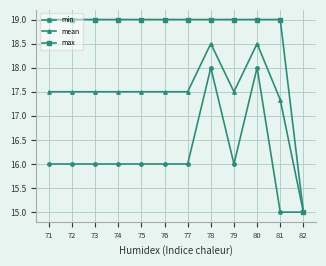

What is the value of the max point at the 5th from the left?

19.0